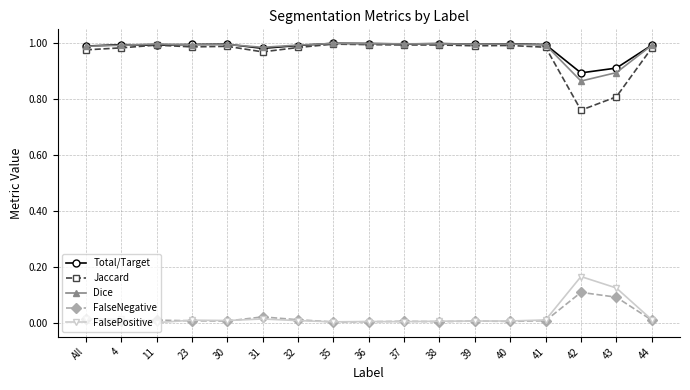

Is it true that Total/Target equals 1.0 at 36?

True